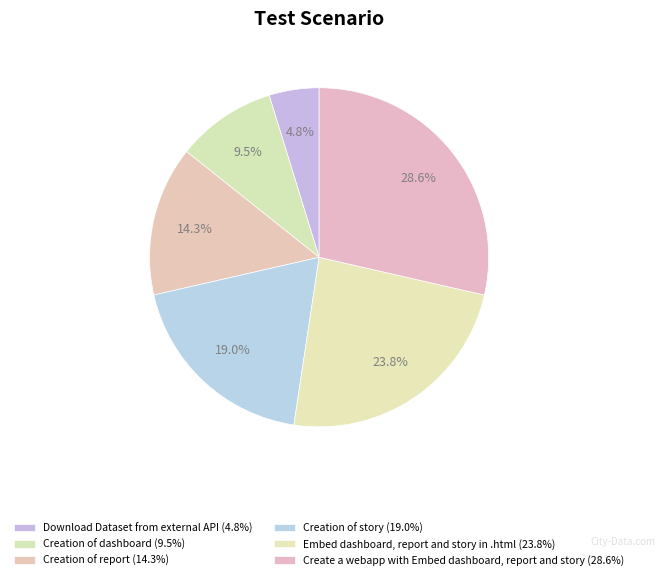

What percentage do Creation of story and Download Dataset from external API together represent?

23.8%